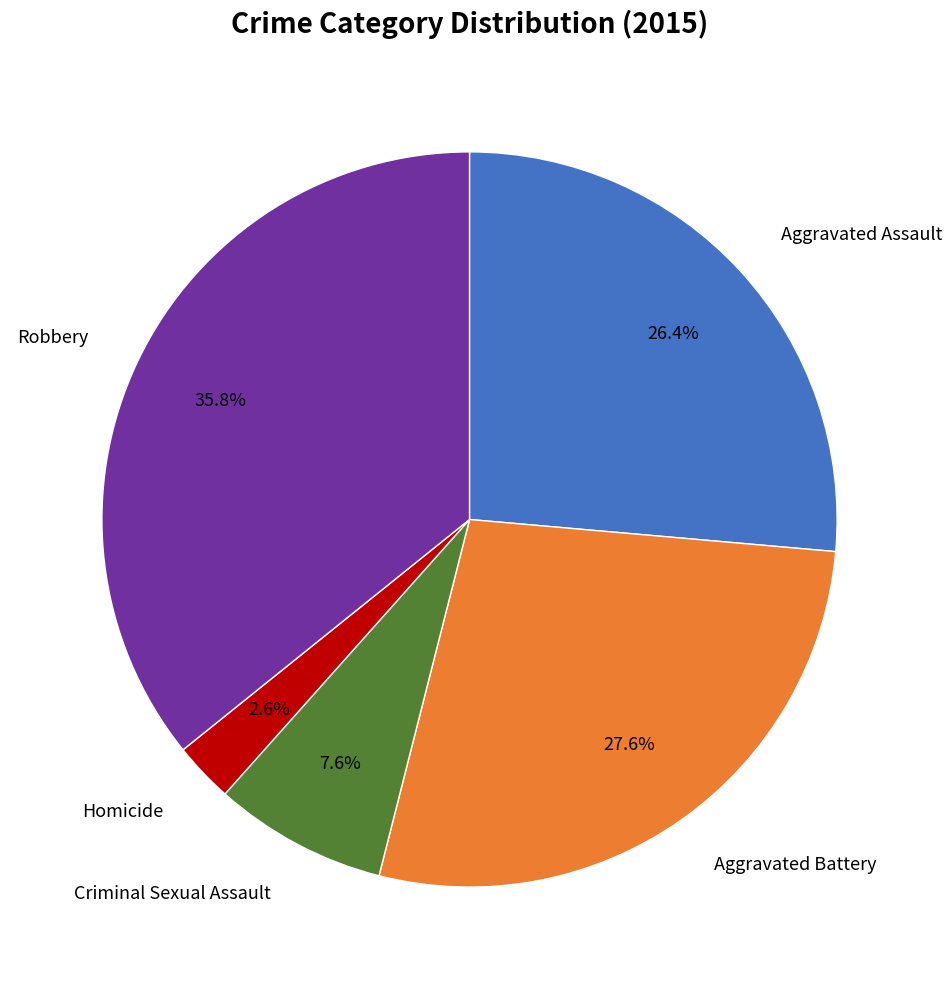

Does any single category account for the majority?

No